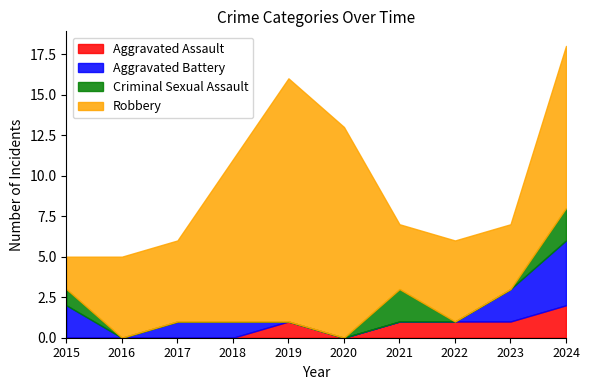

What is the difference between the maximum and minimum values in the Aggravated Battery series?

4